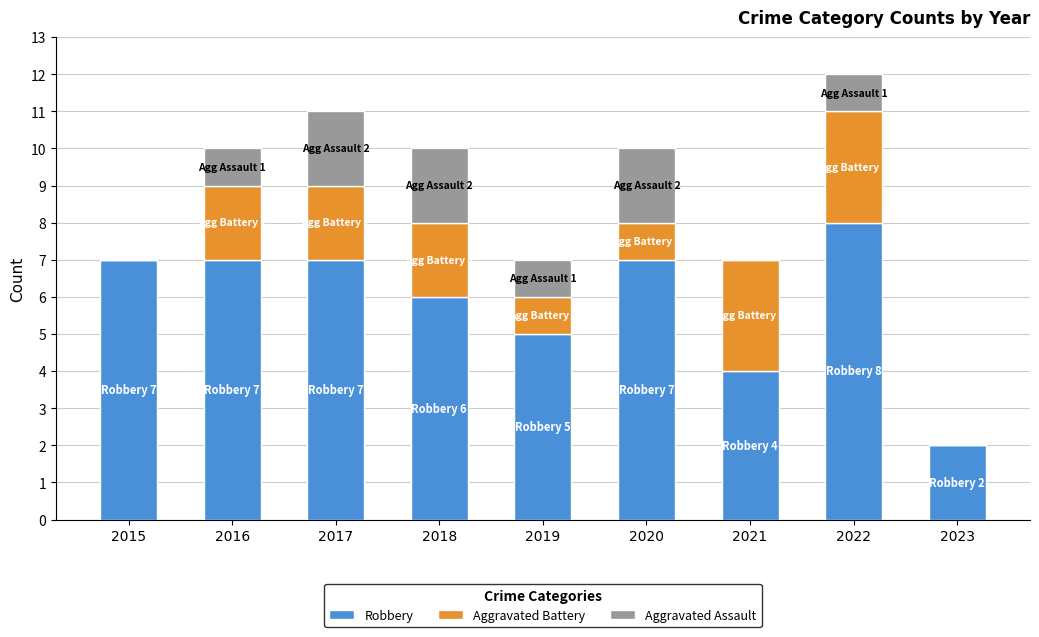

What is the difference between the Robbery values at 2018 and 2020?

1